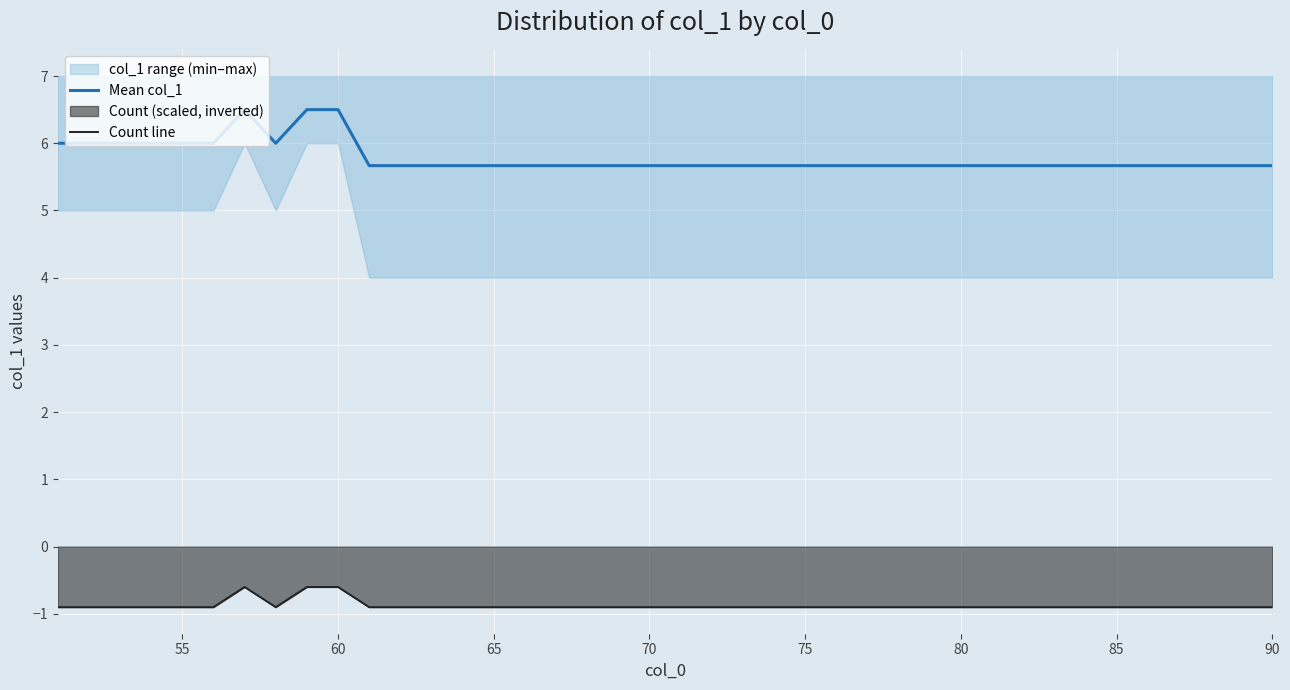

Which series has the largest total across all categories?

Mean col_1